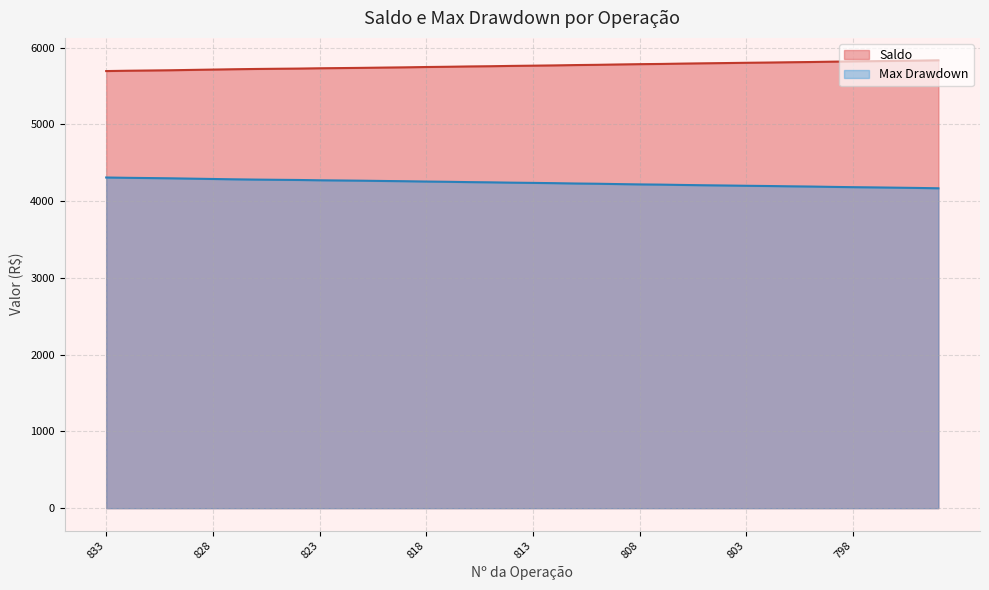

Does the chart have visible grid lines?

Yes